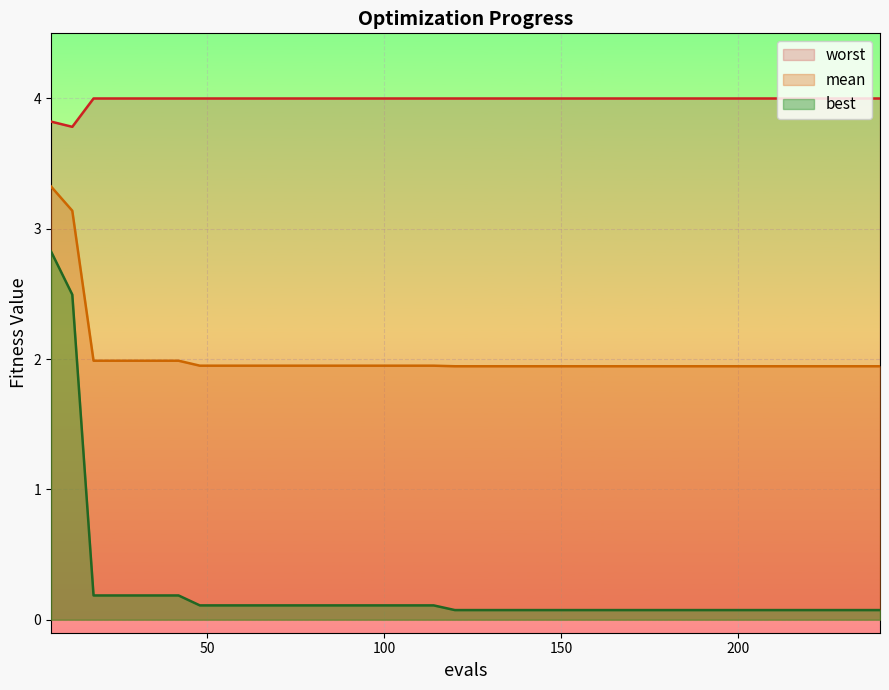

What is the highest value of the mean series?

3.3